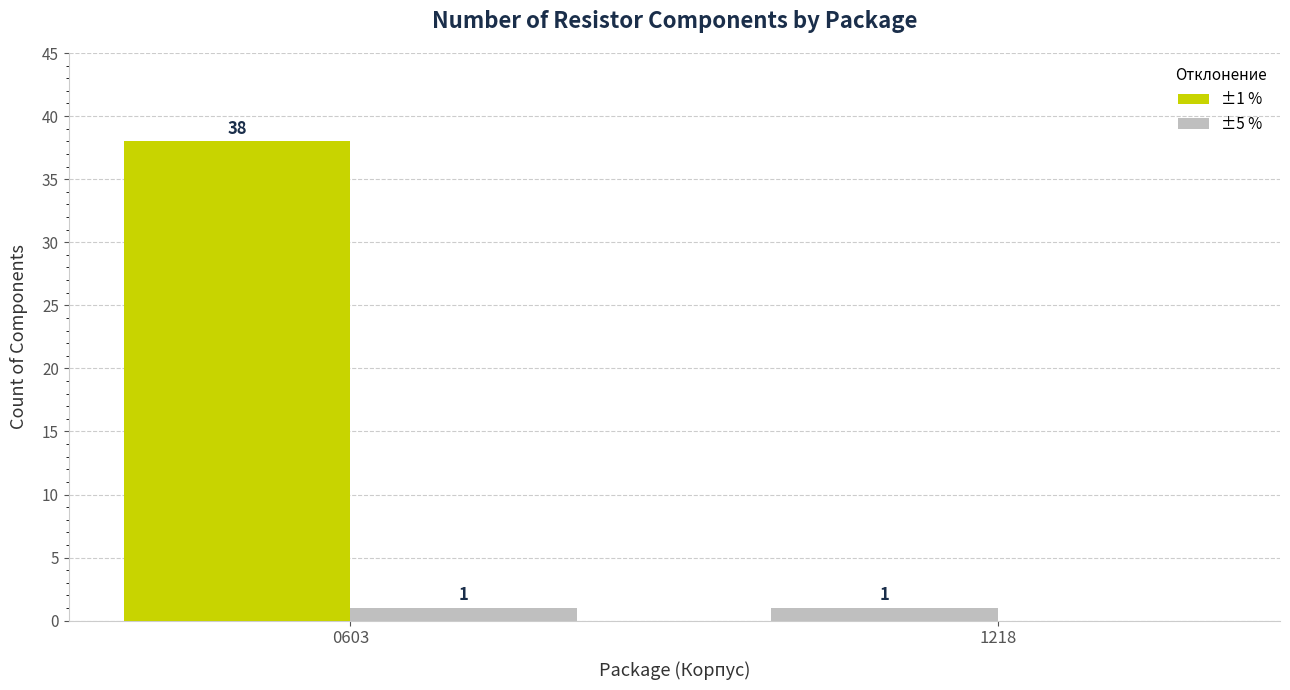

At which label is ±5 % closest to 0?

1218